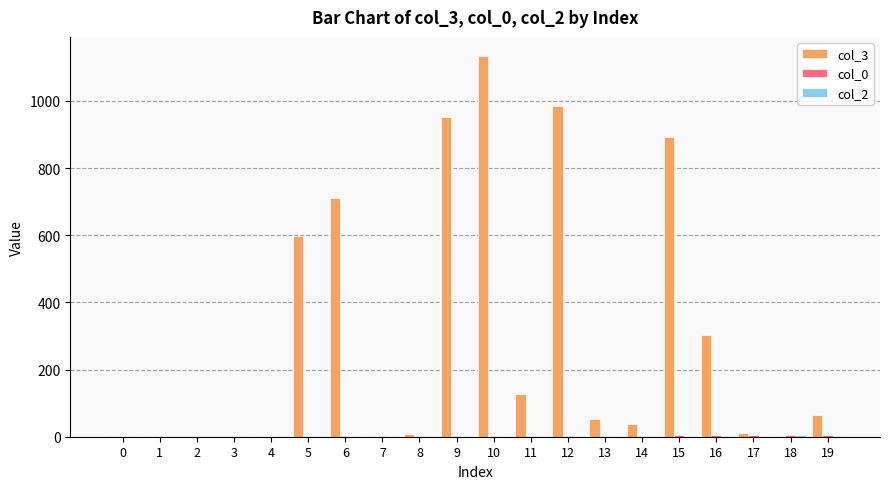

The value of col_3 at 16 is 189. True or false?

False